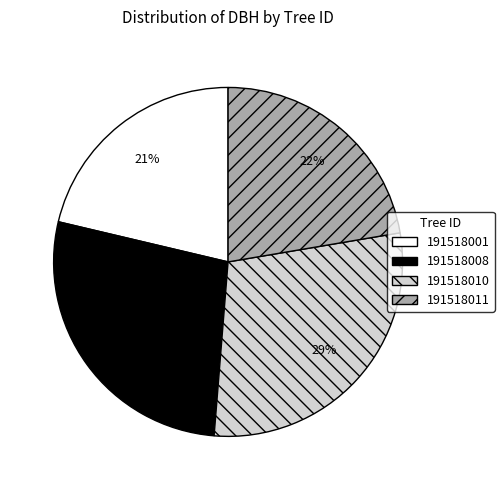

True or false: 191518010 accounts for 39% of the total.

False